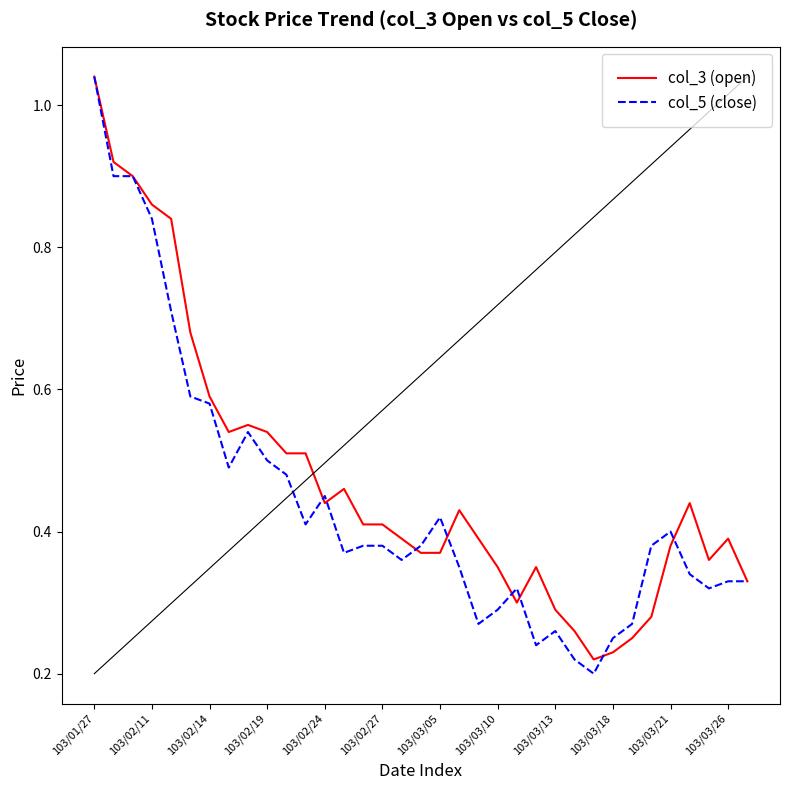

Which series has the widest spread of values?

col_5 (close)